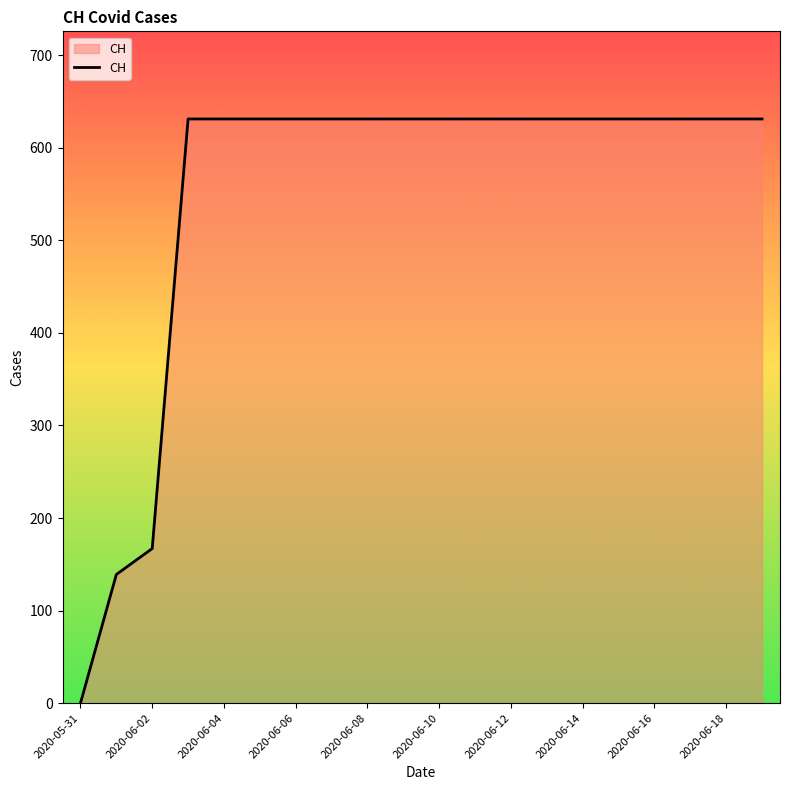

What is the greatest value displayed?

631